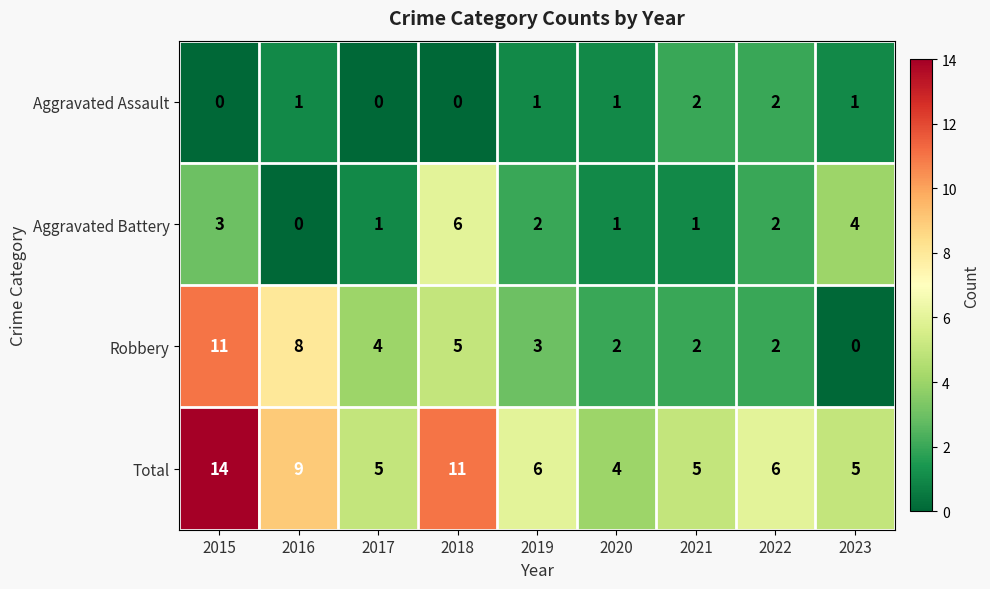

True or false: Aggravated Assault has a value of 3 at 2022.

False